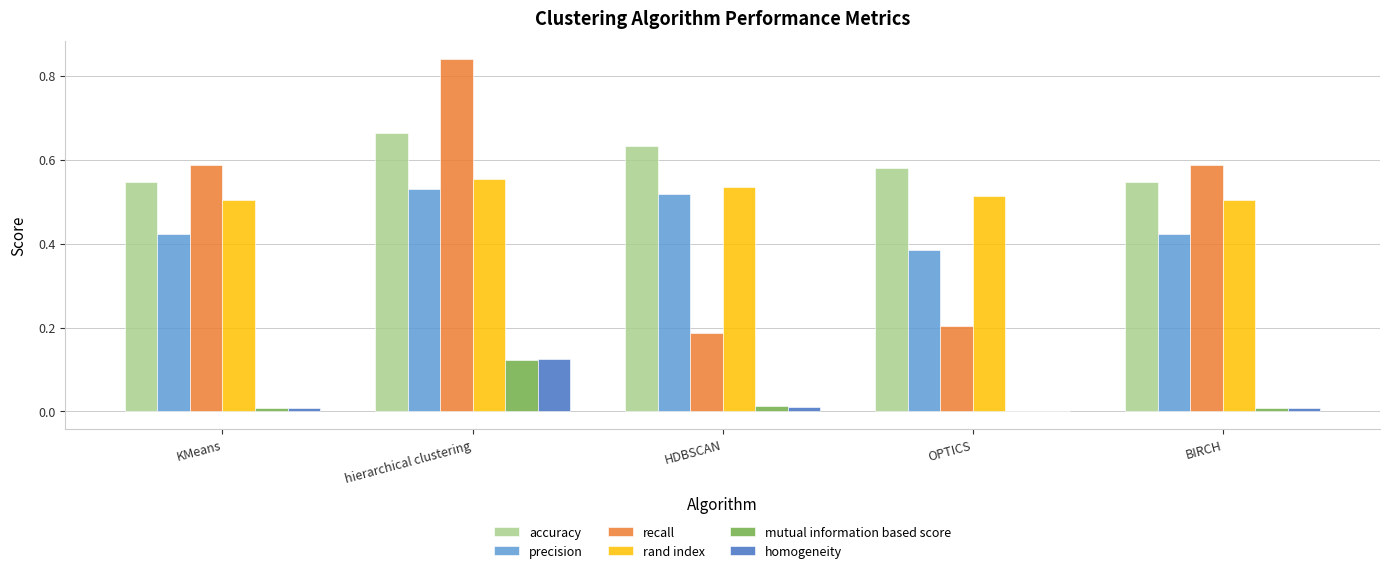

Which series changed the most between hierarchical clustering and HDBSCAN?

recall